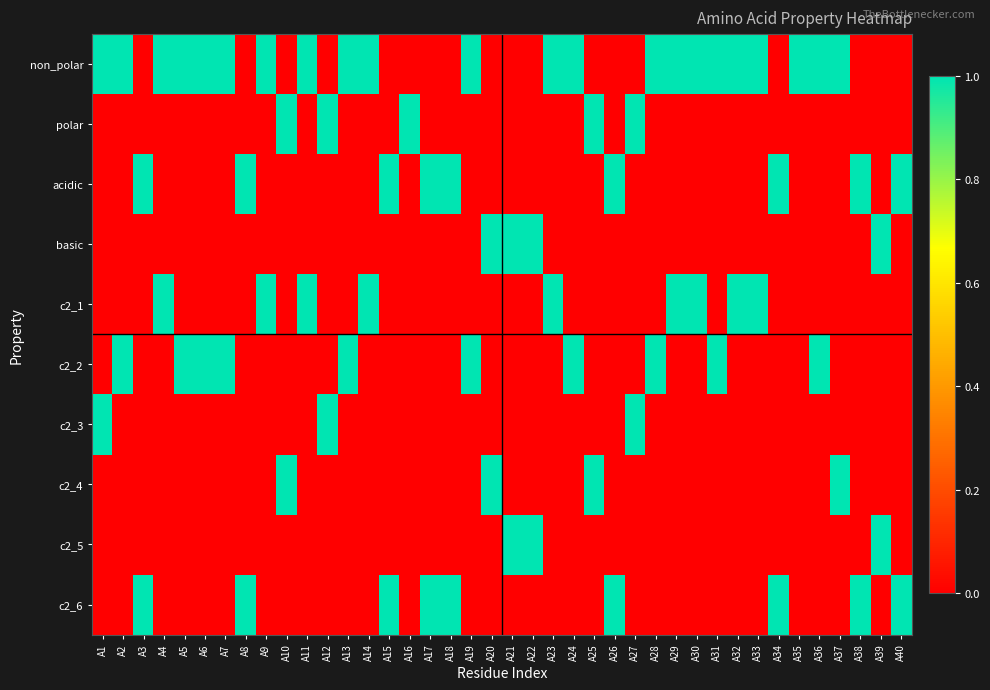

Reading left to right, what are all the values shown in this chart?

non_polar: A1=1	A2=1	A3=0	A4=1	A5=1	A6=1	A7=1	A8=0	A9=1	A10=0	A11=1	A12=0	A13=1	A14=1	A15=0	A16=0	A17=0	A18=0	A19=1	A20=0	A21=0	A22=0	A23=1	A24=1	A25=0	A26=0	A27=0	A28=1	A29=1	A30=1	A31=1	A32=1	A33=1	A34=0	A35=1	A36=1	A37=1	A38=0	A39=0	A40=0
polar: A1=0	A2=0	A3=0	A4=0	A5=0	A6=0	A7=0	A8=0	A9=0	A10=1	A11=0	A12=1	A13=0	A14=0	A15=0	A16=1	A17=0	A18=0	A19=0	A20=0	A21=0	A22=0	A23=0	A24=0	A25=1	A26=0	A27=1	A28=0	A29=0	A30=0	A31=0	A32=0	A33=0	A34=0	A35=0	A36=0	A37=0	A38=0	A39=0	A40=0
acidic: A1=0	A2=0	A3=1	A4=0	A5=0	A6=0	A7=0	A8=1	A9=0	A10=0	A11=0	A12=0	A13=0	A14=0	A15=1	A16=0	A17=1	A18=1	A19=0	A20=0	A21=0	A22=0	A23=0	A24=0	A25=0	A26=1	A27=0	A28=0	A29=0	A30=0	A31=0	A32=0	A33=0	A34=1	A35=0	A36=0	A37=0	A38=1	A39=0	A40=1
basic: A1=0	A2=0	A3=0	A4=0	A5=0	A6=0	A7=0	A8=0	A9=0	A10=0	A11=0	A12=0	A13=0	A14=0	A15=0	A16=0	A17=0	A18=0	A19=0	A20=1	A21=1	A22=1	A23=0	A24=0	A25=0	A26=0	A27=0	A28=0	A29=0	A30=0	A31=0	A32=0	A33=0	A34=0	A35=0	A36=0	A37=0	A38=0	A39=1	A40=0
c2_1: A1=0	A2=0	A3=0	A4=1	A5=0	A6=0	A7=0	A8=0	A9=1	A10=0	A11=1	A12=0	A13=0	A14=1	A15=0	A16=0	A17=0	A18=0	A19=0	A20=0	A21=0	A22=0	A23=1	A24=0	A25=0	A26=0	A27=0	A28=0	A29=1	A30=1	A31=0	A32=1	A33=1	A34=0	A35=0	A36=0	A37=0	A38=0	A39=0	A40=0
c2_2: A1=0	A2=1	A3=0	A4=0	A5=1	A6=1	A7=1	A8=0	A9=0	A10=0	A11=0	A12=0	A13=1	A14=0	A15=0	A16=0	A17=0	A18=0	A19=1	A20=0	A21=0	A22=0	A23=0	A24=1	A25=0	A26=0	A27=0	A28=1	A29=0	A30=0	A31=1	A32=0	A33=0	A34=0	A35=0	A36=1	A37=0	A38=0	A39=0	A40=0
c2_3: A1=1	A2=0	A3=0	A4=0	A5=0	A6=0	A7=0	A8=0	A9=0	A10=0	A11=0	A12=1	A13=0	A14=0	A15=0	A16=0	A17=0	A18=0	A19=0	A20=0	A21=0	A22=0	A23=0	A24=0	A25=0	A26=0	A27=1	A28=0	A29=0	A30=0	A31=0	A32=0	A33=0	A34=0	A35=0	A36=0	A37=0	A38=0	A39=0	A40=0
c2_4: A1=0	A2=0	A3=0	A4=0	A5=0	A6=0	A7=0	A8=0	A9=0	A10=1	A11=0	A12=0	A13=0	A14=0	A15=0	A16=0	A17=0	A18=0	A19=0	A20=1	A21=0	A22=0	A23=0	A24=0	A25=1	A26=0	A27=0	A28=0	A29=0	A30=0	A31=0	A32=0	A33=0	A34=0	A35=0	A36=0	A37=1	A38=0	A39=0	A40=0
c2_5: A1=0	A2=0	A3=0	A4=0	A5=0	A6=0	A7=0	A8=0	A9=0	A10=0	A11=0	A12=0	A13=0	A14=0	A15=0	A16=0	A17=0	A18=0	A19=0	A20=0	A21=1	A22=1	A23=0	A24=0	A25=0	A26=0	A27=0	A28=0	A29=0	A30=0	A31=0	A32=0	A33=0	A34=0	A35=0	A36=0	A37=0	A38=0	A39=1	A40=0
c2_6: A1=0	A2=0	A3=1	A4=0	A5=0	A6=0	A7=0	A8=1	A9=0	A10=0	A11=0	A12=0	A13=0	A14=0	A15=1	A16=0	A17=1	A18=1	A19=0	A20=0	A21=0	A22=0	A23=0	A24=0	A25=0	A26=1	A27=0	A28=0	A29=0	A30=0	A31=0	A32=0	A33=0	A34=1	A35=0	A36=0	A37=0	A38=1	A39=0	A40=1